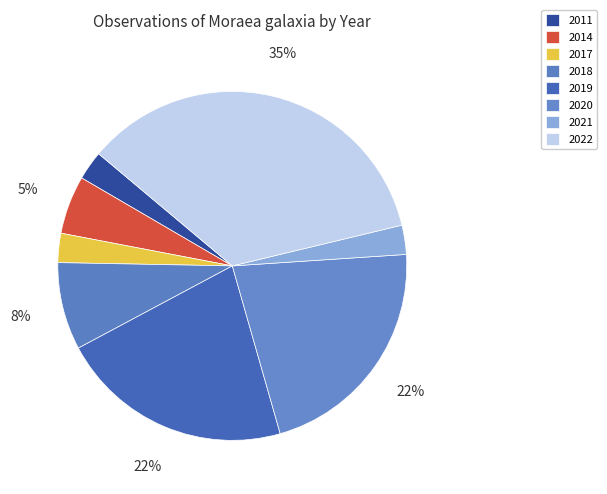

Which has a higher value, 2011 or 2014?

2014